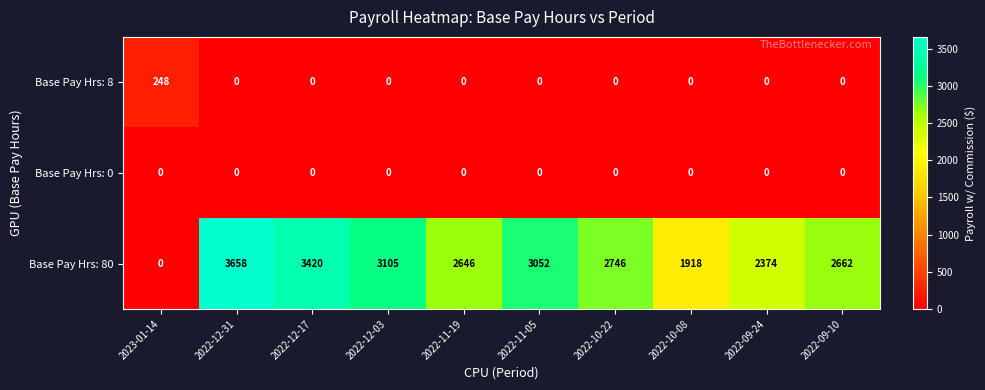

What value does the Base Pay Hrs: 80 series have at 2022-10-22, to the nearest 10?

2750